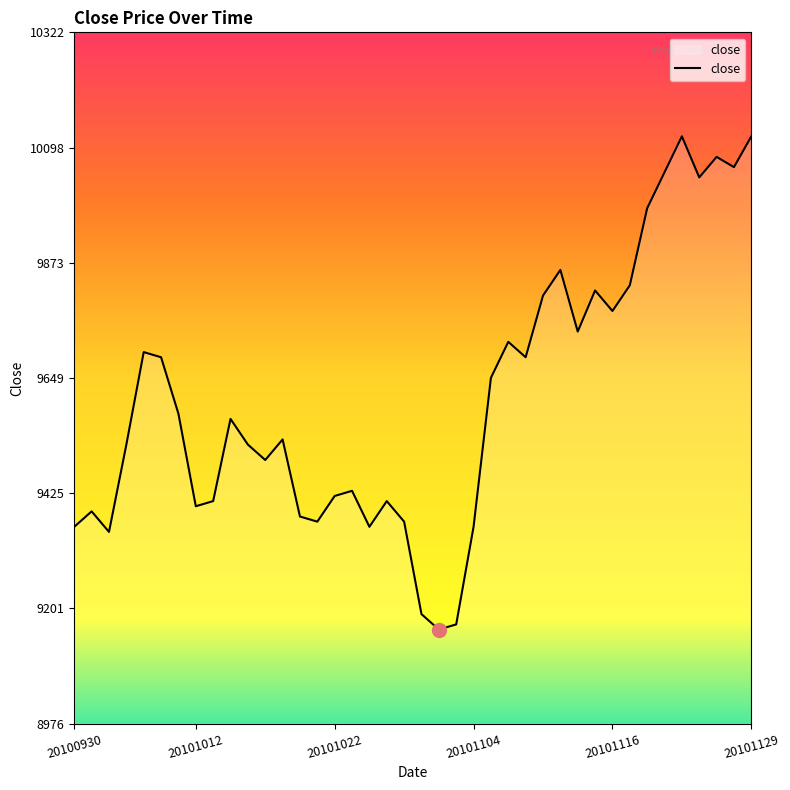

What is the difference between the maximum and minimum values?

960